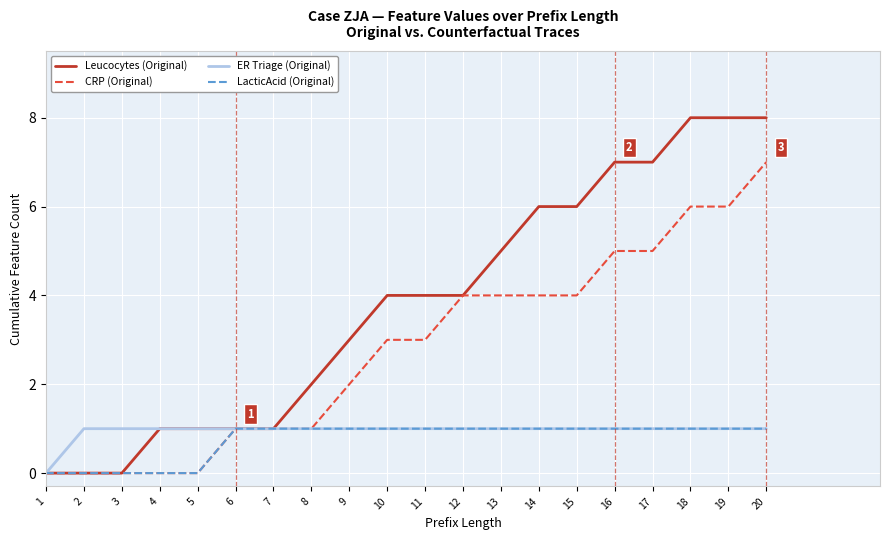

Between 11 and 14, which series saw the biggest shift?

Leucocytes (Original)